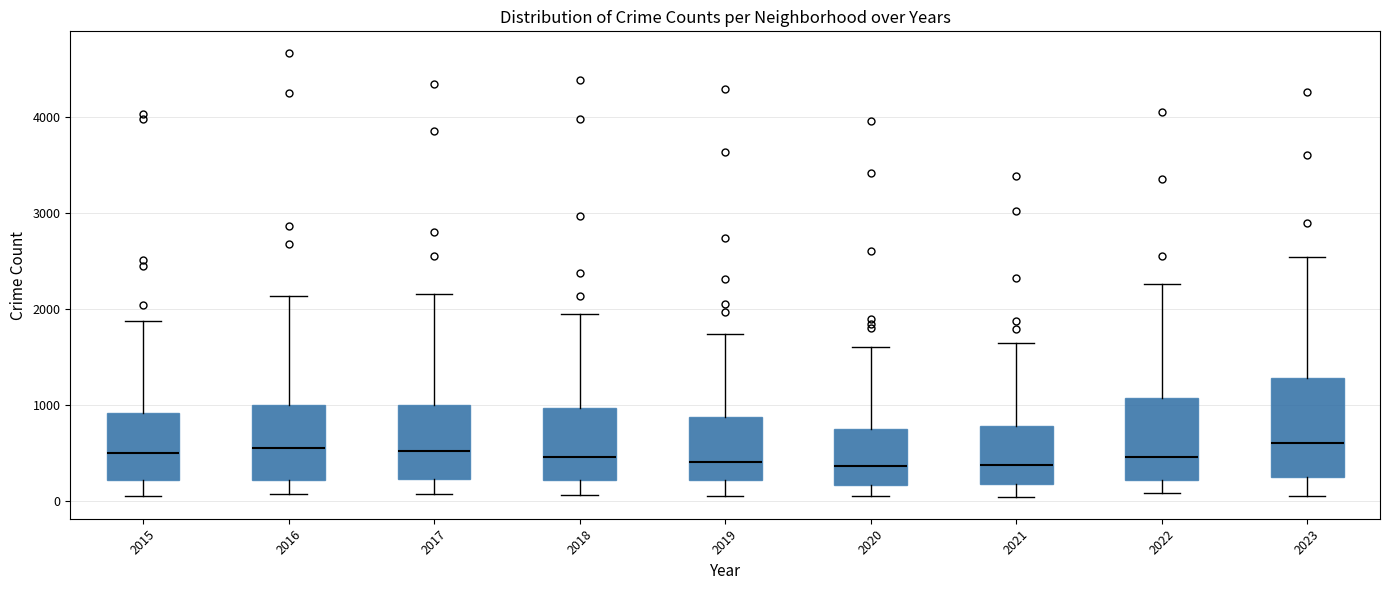

Reading left to right, read every box against the y-axis: the position of its median line, the range the box covers, and the ends of its whiskers. The values are not printed on the chart, so give them approximately, as read against the axis.

2015: median 500, box 200 to 900, whiskers 100 to 1900
2016: median 600, box 200 to 1000, whiskers 100 to 2100
2017: median 500, box 200 to 1000, whiskers 100 to 2200
2018: median 500, box 200 to 1000, whiskers 100 to 1900
2019: median 400, box 200 to 900, whiskers 100 to 1700
2020: median 400, box 200 to 700, whiskers 100 to 1600
2021: median 400, box 200 to 800, whiskers 100 to 1700
2022: median 500, box 200 to 1100, whiskers 100 to 2300
2023: median 600, box 300 to 1300, whiskers 100 to 2500